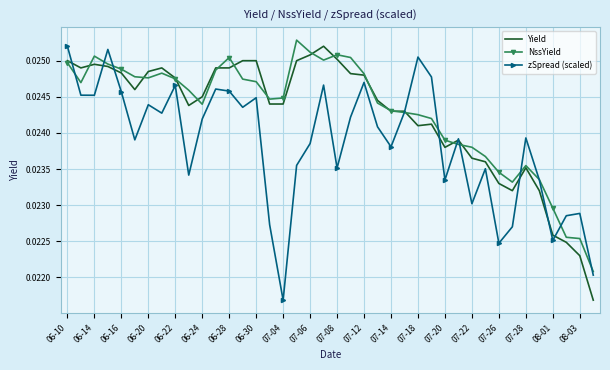

At which label is zSpread (scaled) closest to 0?

07-04